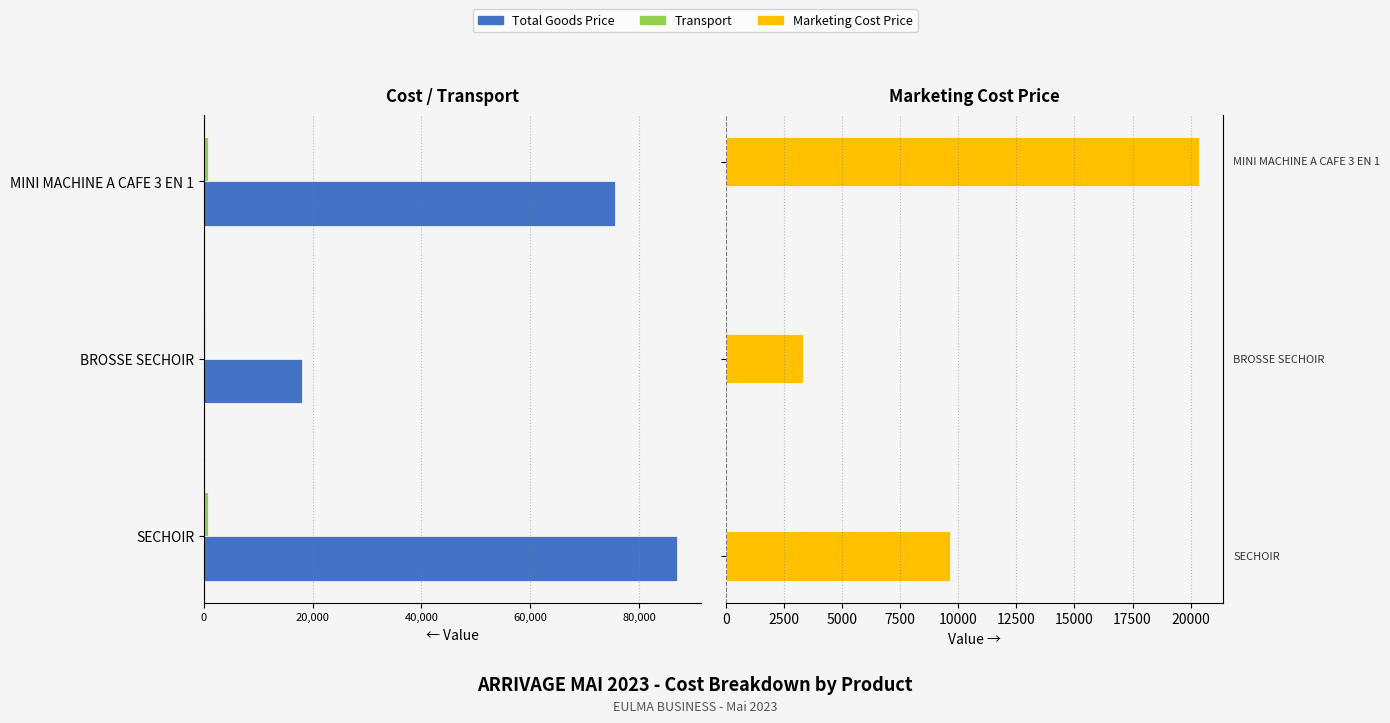

What are all the series names shown in the legend?

Total Goods Price, Transport, Marketing Cost Price